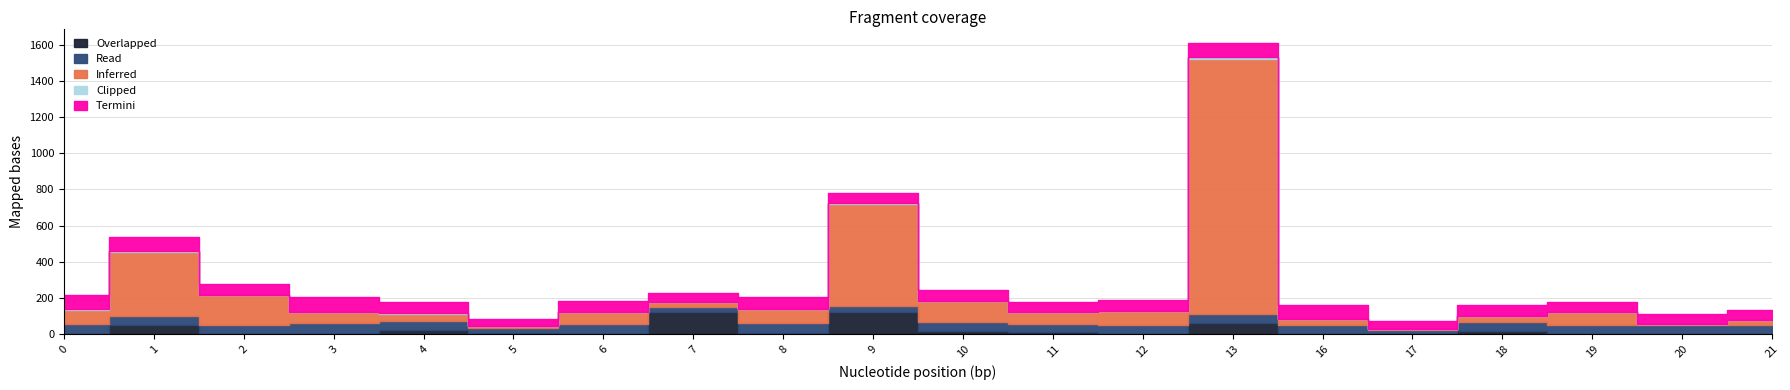

Count the number of categories in the chart.

20